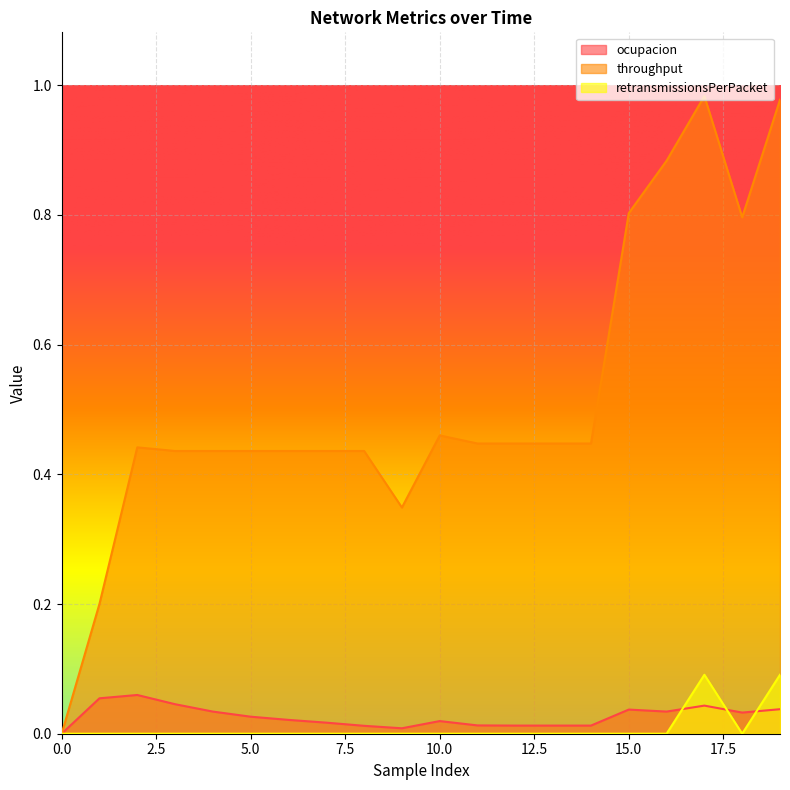

At how many categories does at least one series exceed 0?

19